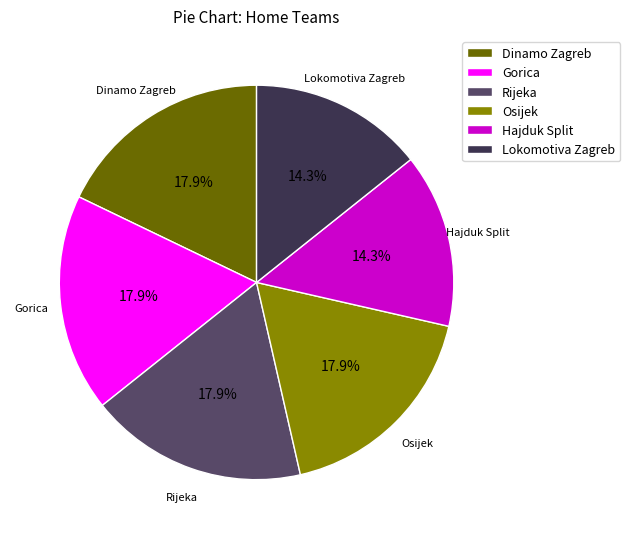

How much of the chart is everything except Osijek?

82.1%